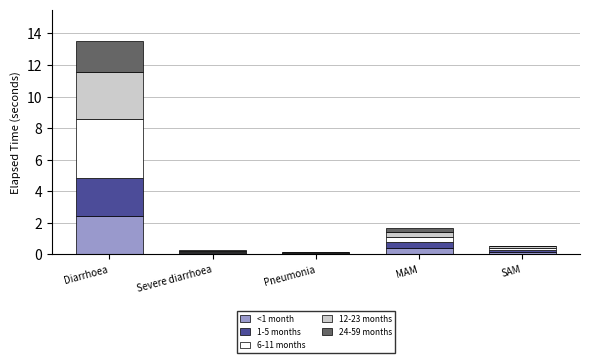

What are all the series names shown in the legend?

<1 month, 1-5 months, 6-11 months, 12-23 months, 24-59 months